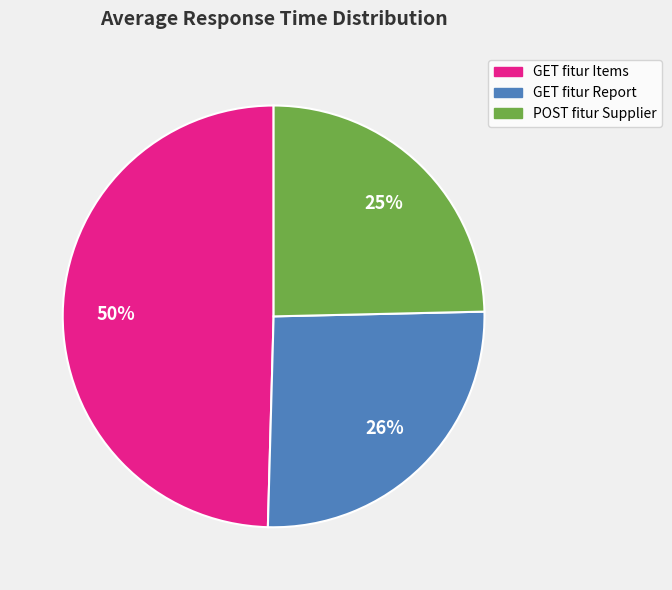

What is the largest slice in the pie chart?

GET fitur Items